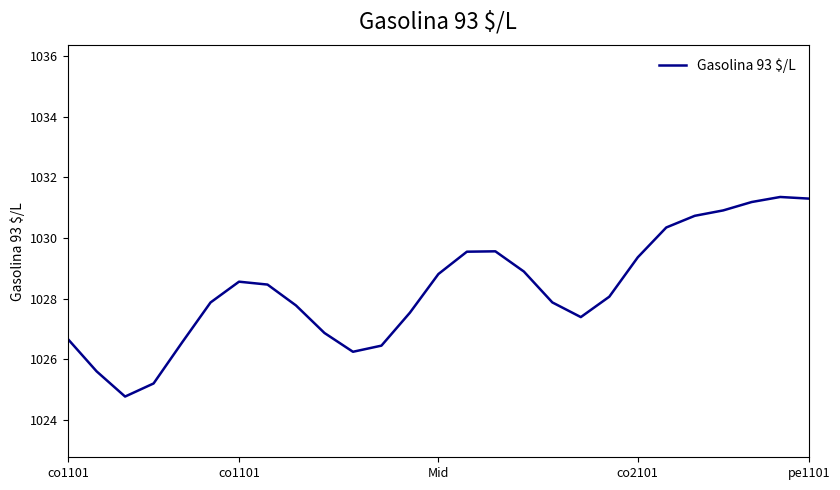

What is the maximum value shown in the chart?

1031.4